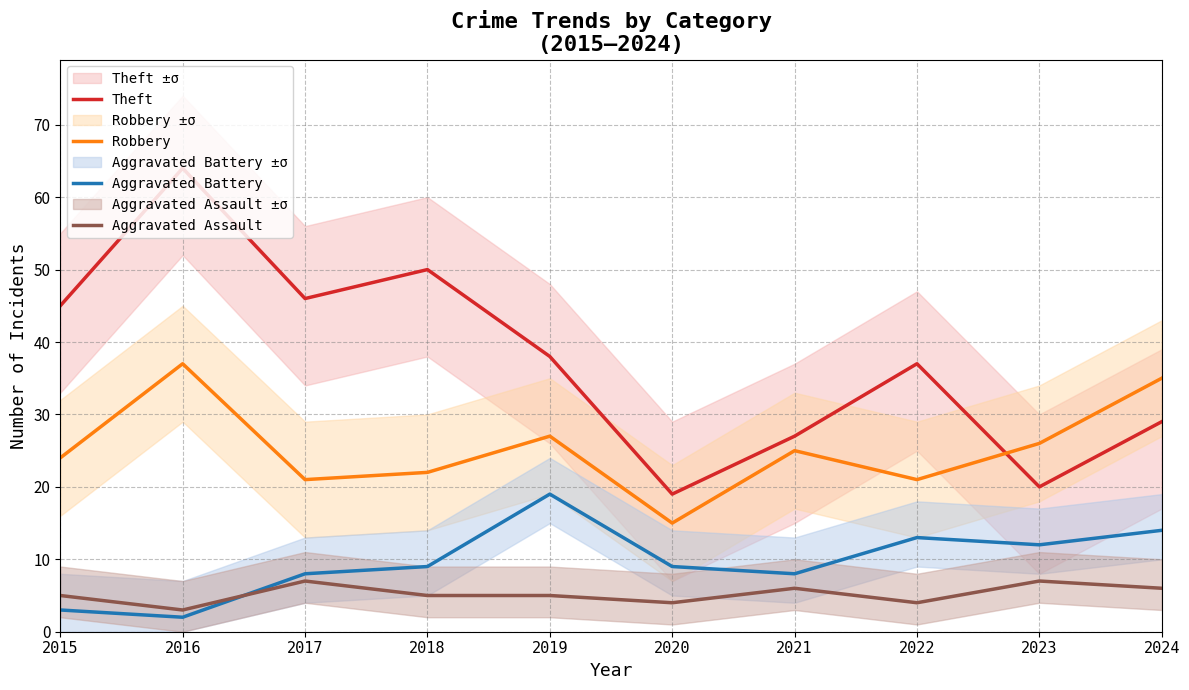

Which series has the largest range (max minus min)?

Theft